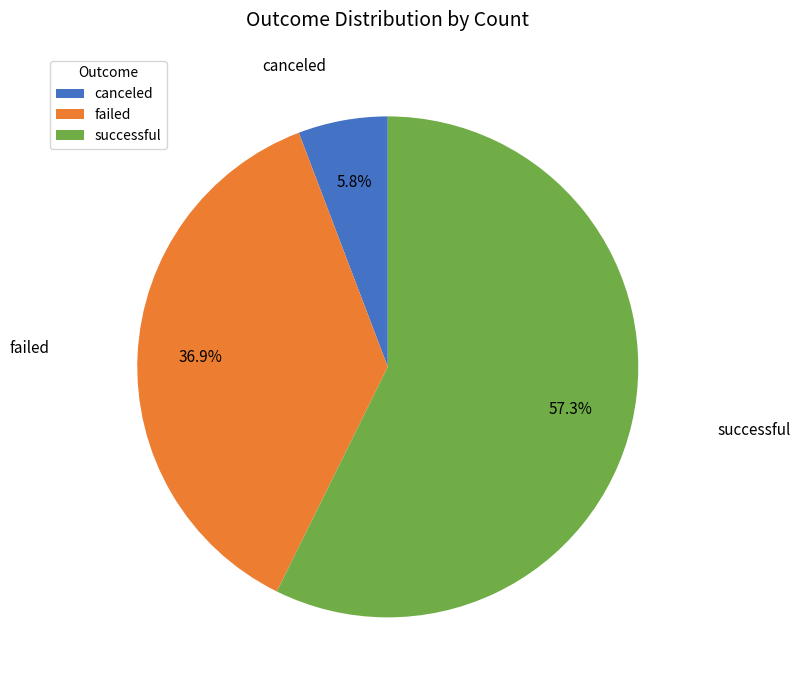

Approximately how many times larger is the value at canceled compared to successful?

0.1